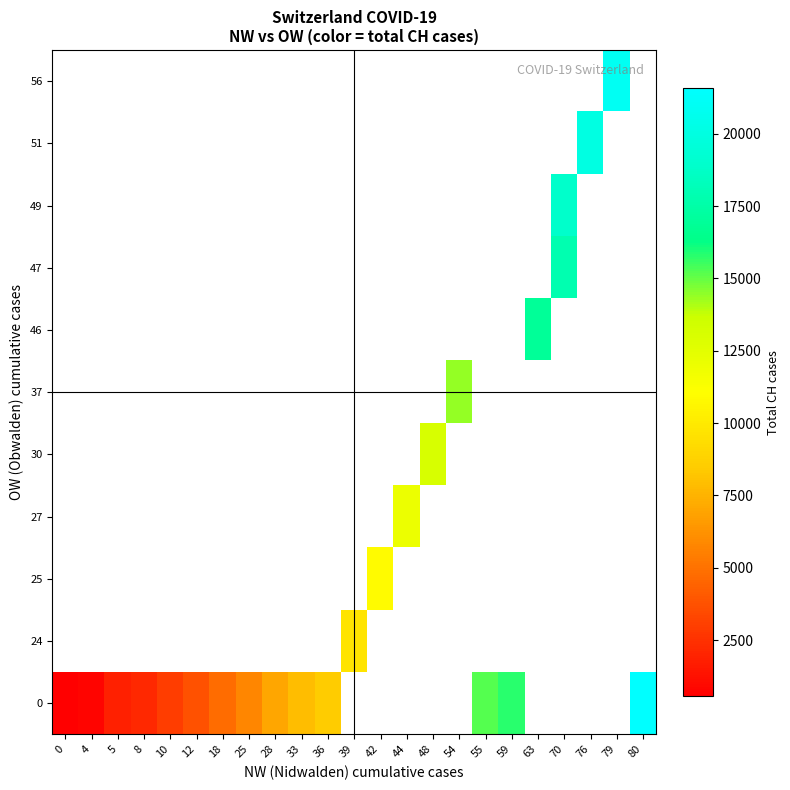

What is the maximum value shown in the chart?

21574.0